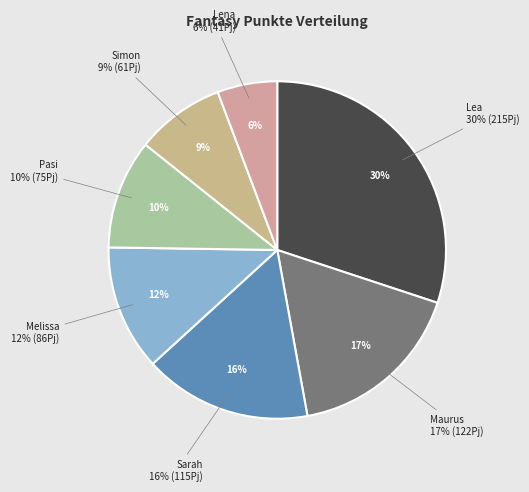

Count the number of slices in the pie.

7